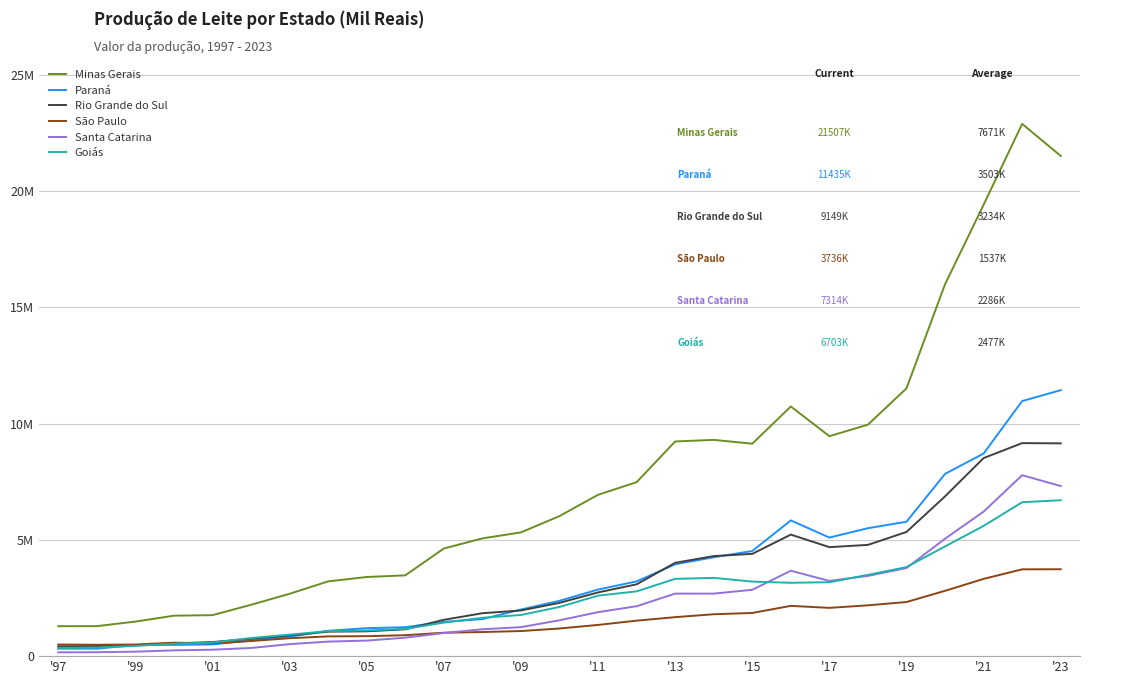

At which category does the chart reach its minimum across all series?

'97